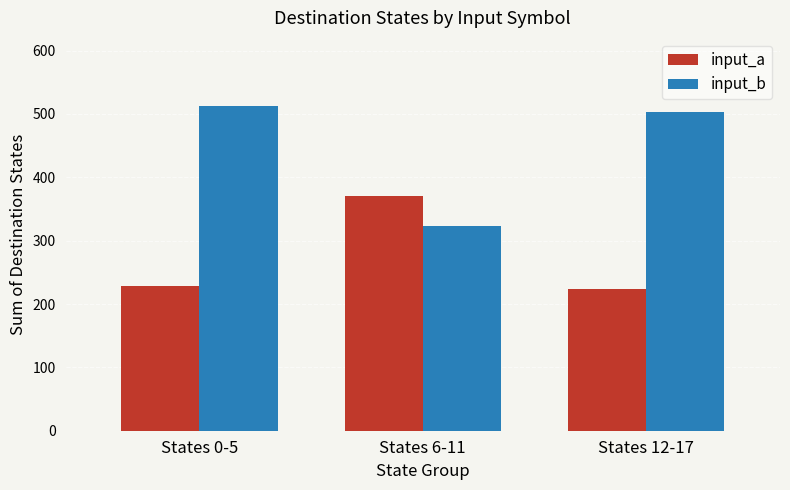

List the labels in order of input_b value, largest first.

States 0-5, States 12-17, States 6-11